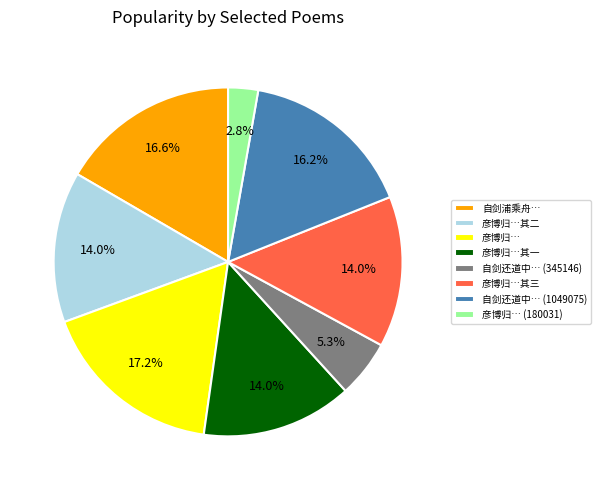

How many slices are in this pie chart?

8